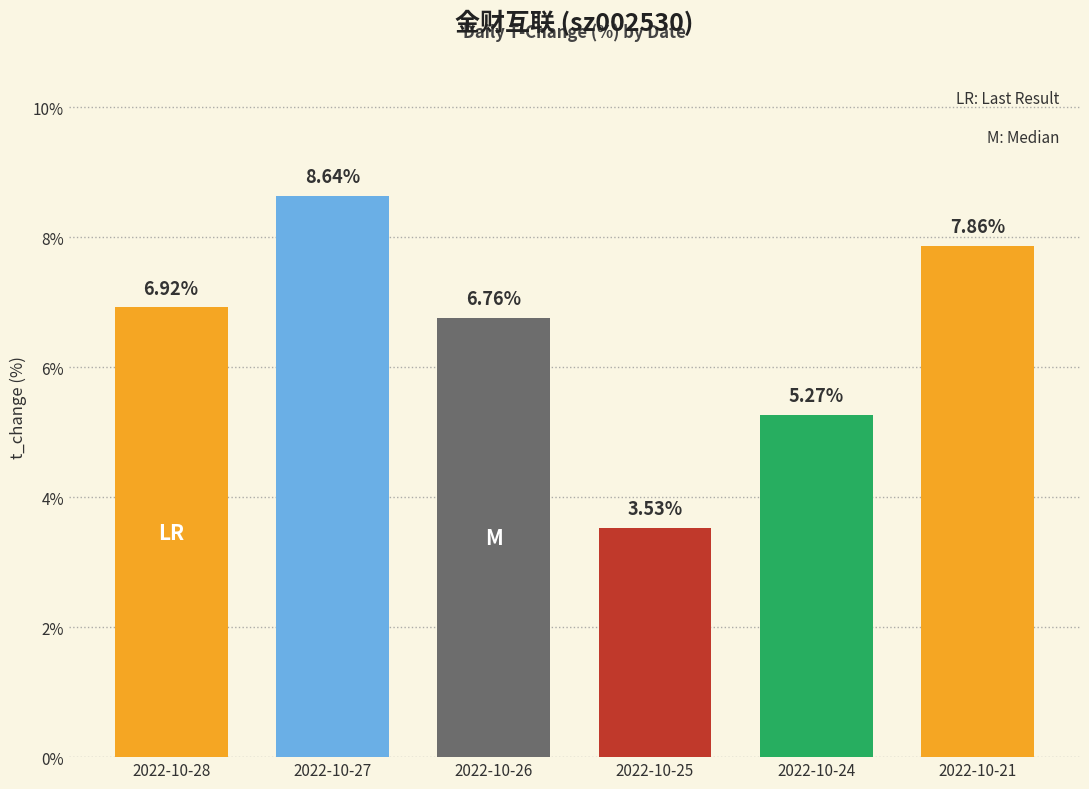

How many bars are there in total?

6